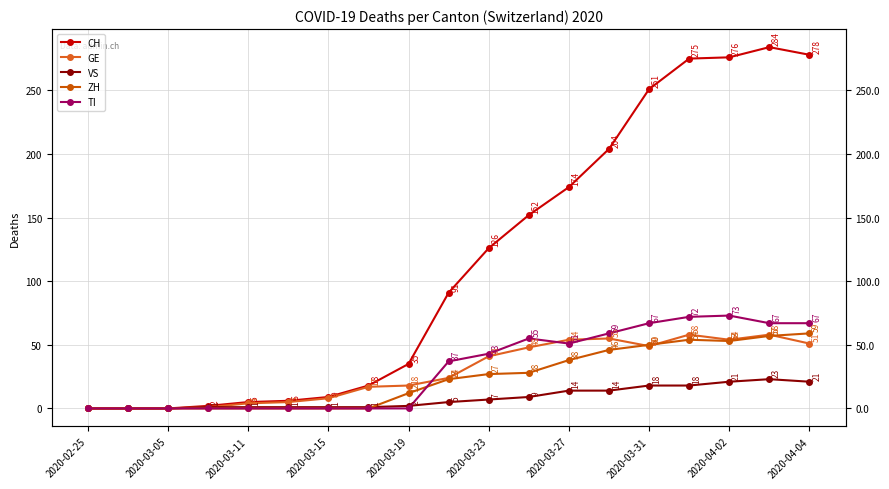

What is the value of the VS point at the 16th from the left?

18